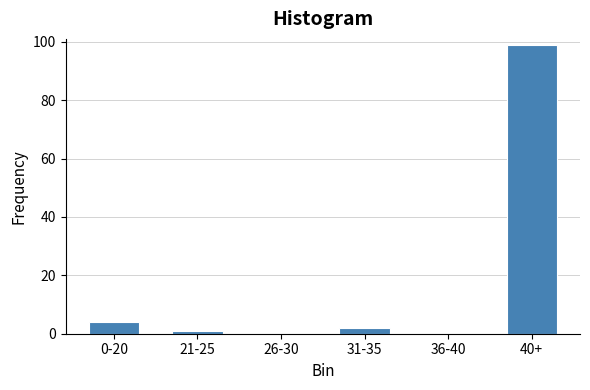

Reading left to right, what are all the values shown in this chart?

0-20=4	21-25=1	26-30=0	31-35=2	36-40=0	40+=99